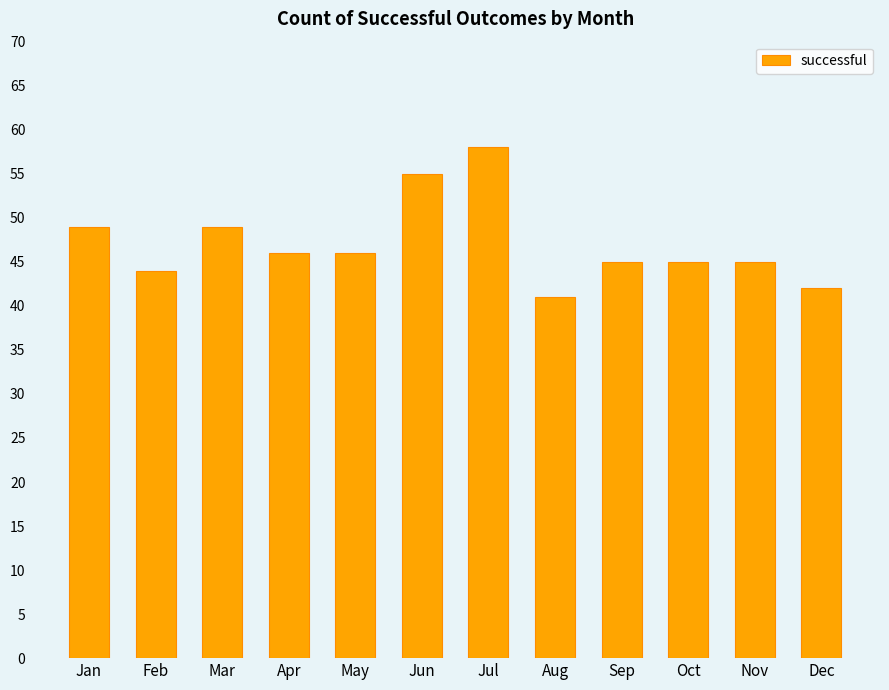

Reading left to right, extract all data points from this chart.

Jan=49	Feb=44	Mar=49	Apr=46	May=46	Jun=55	Jul=58	Aug=41	Sep=45	Oct=45	Nov=45	Dec=42